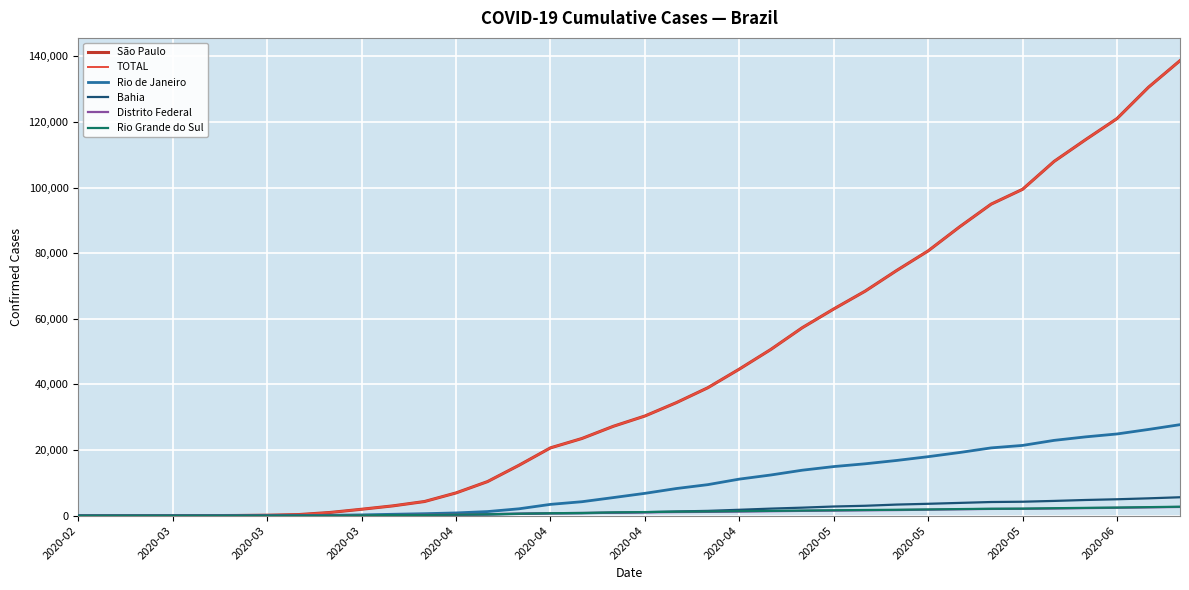

What is the maximum value for Rio de Janeiro?

27738